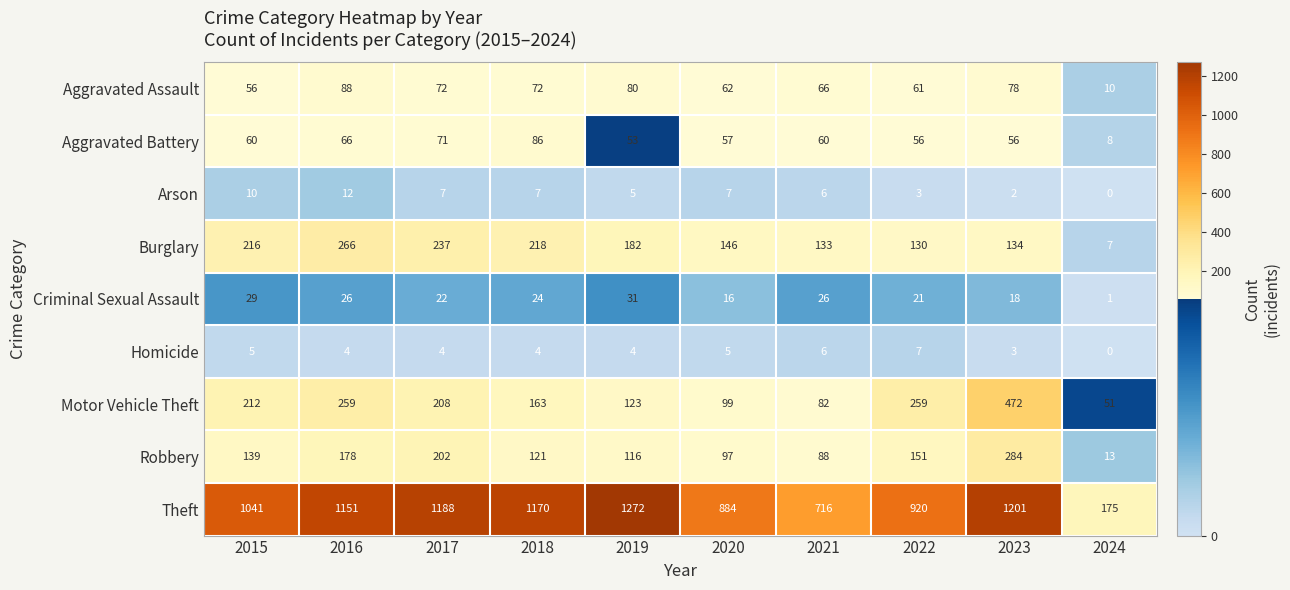

Which series changed the most between 2018 and 2023?

Motor Vehicle Theft